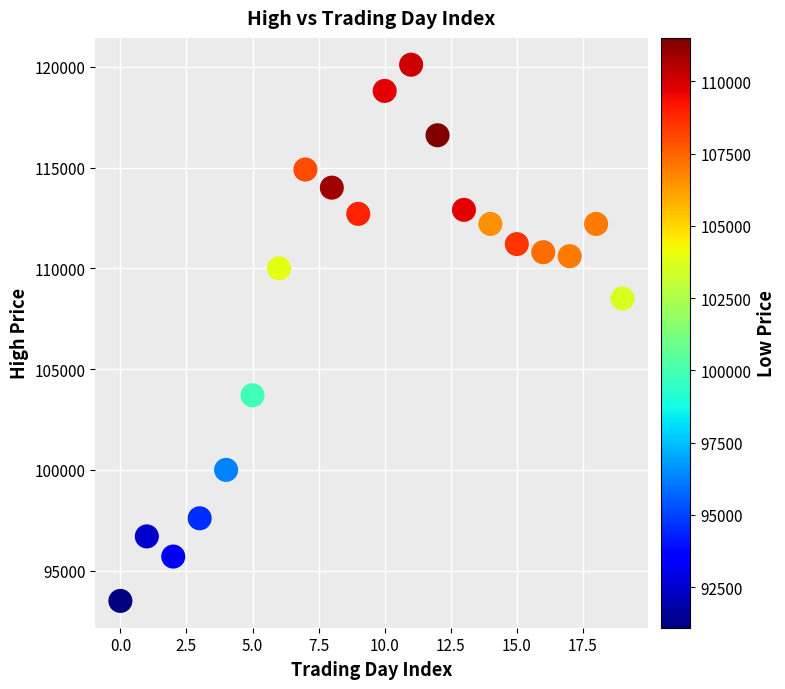

What is the range of Y values (max minus min)?

26600